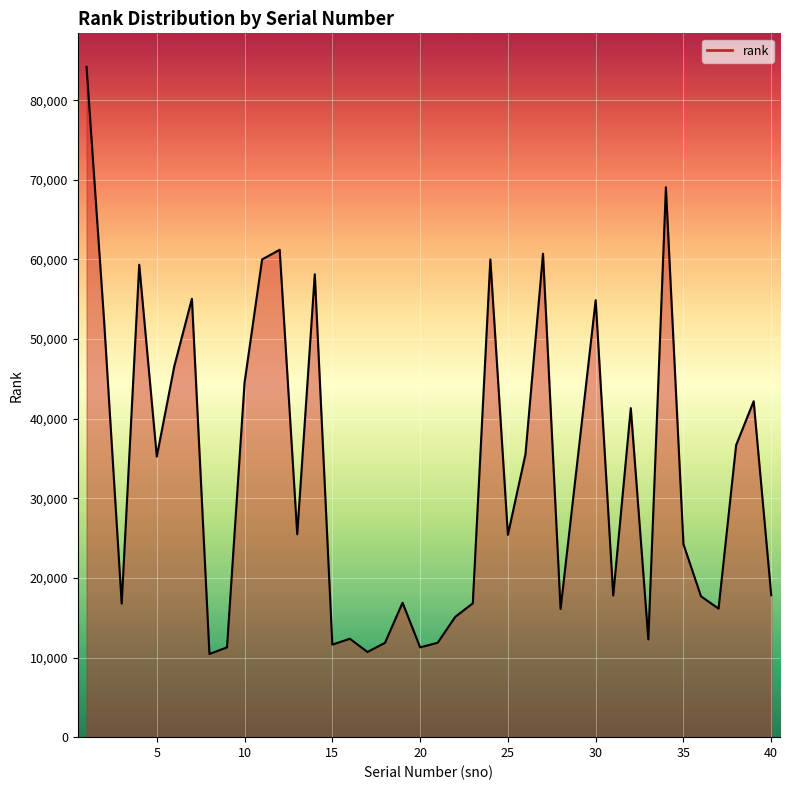

What is the greatest value displayed?

84182